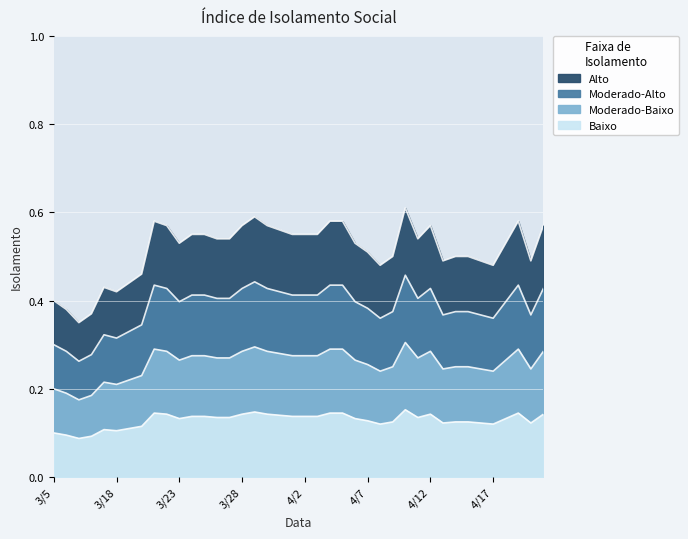

Is it true that the value at 4/7 is 0.1?

False